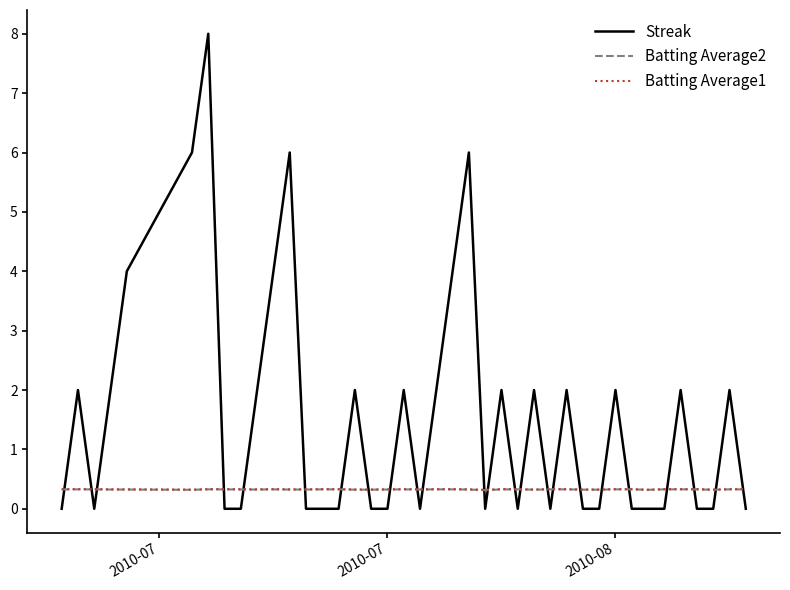

What is the greatest value displayed?

8.0